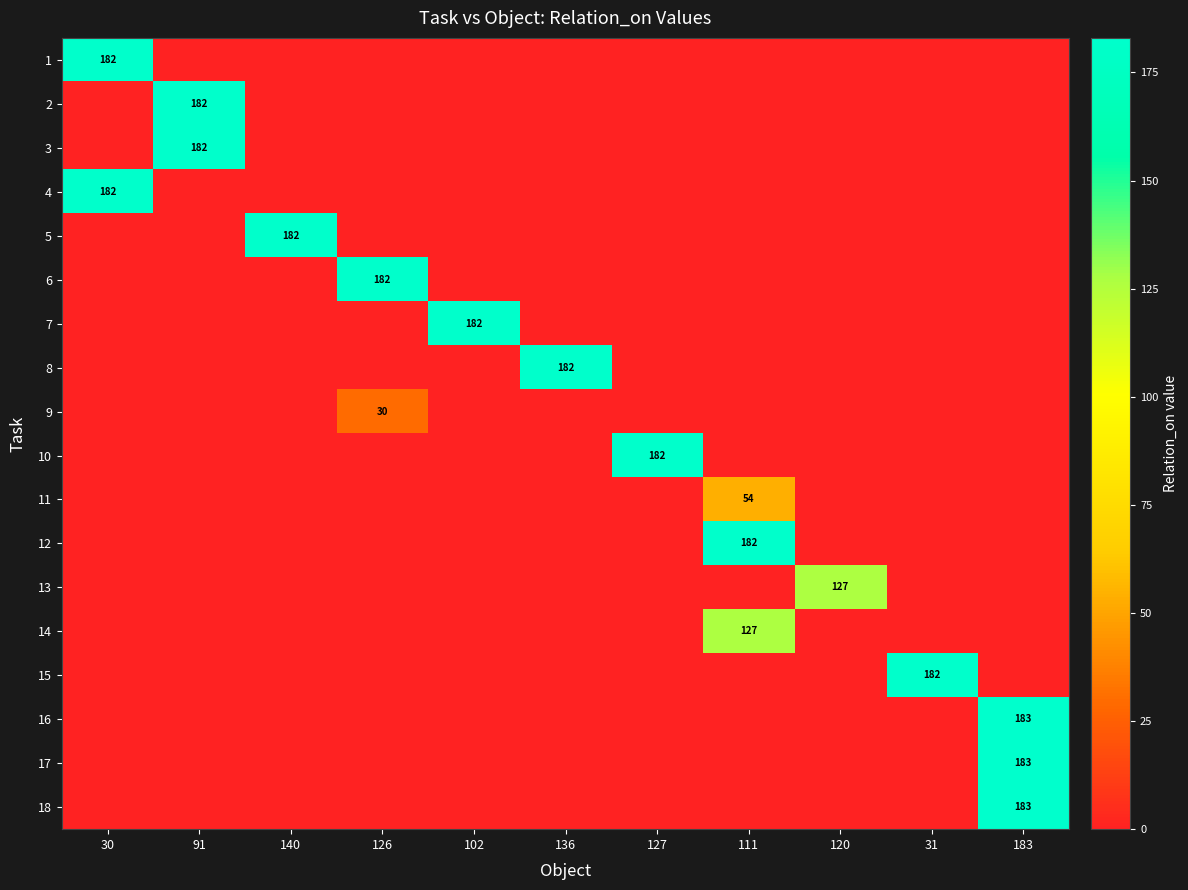

At how many categories does at least one series exceed 4?

11